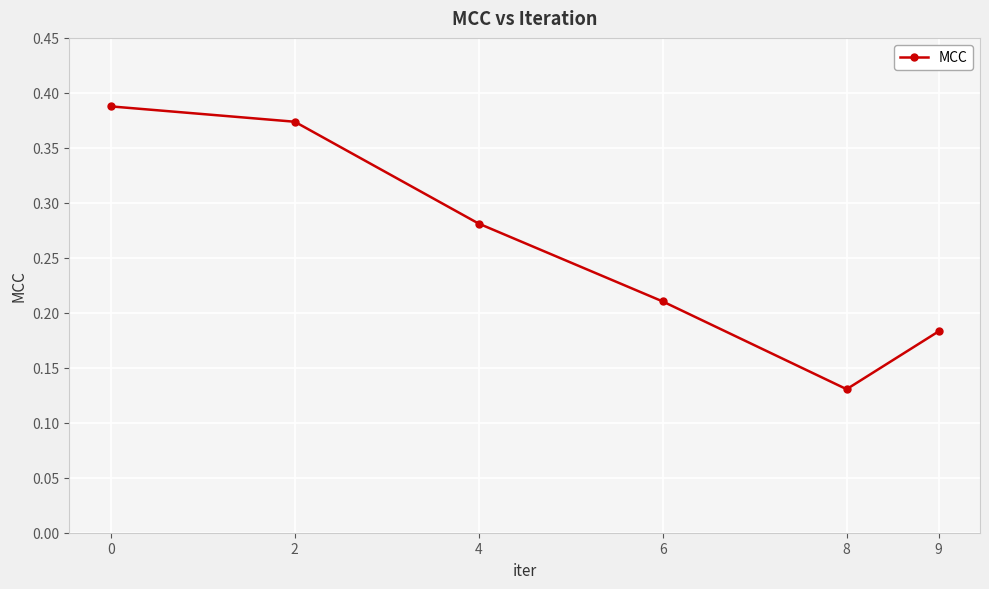

True or false: there are more than 1 points higher than both neighbors.

False